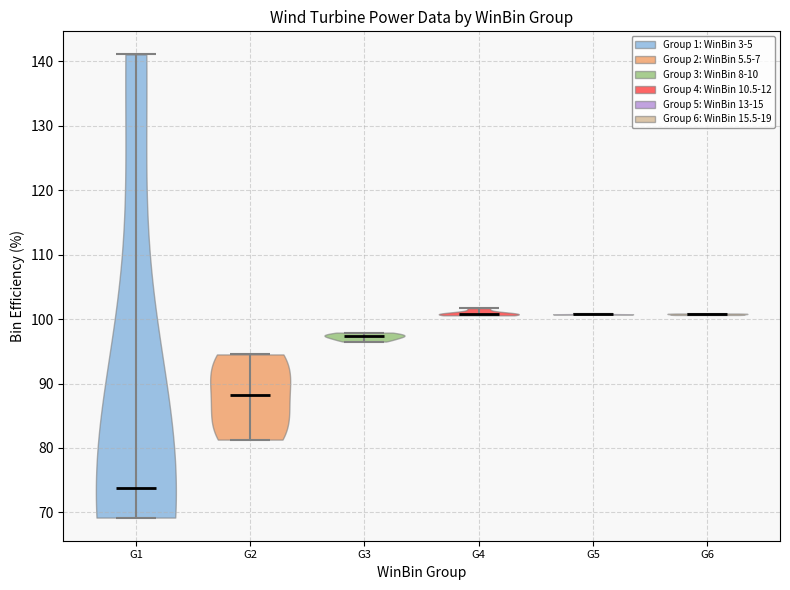

Reading left to right, read every violin against the y-axis: where its median line is, and the lowest and highest points it reaches. The values are not printed on the chart, so give them approximately, as read against the axis.

G1: median line 74, lowest point 69, highest point 141
G2: median line 88, lowest point 81, highest point 95
G3: median line 97, lowest point 97, highest point 98
G4: median line 101, lowest point 101, highest point 102
G5: median line 101, lowest point 101, highest point 101
G6: median line 101, lowest point 101, highest point 101